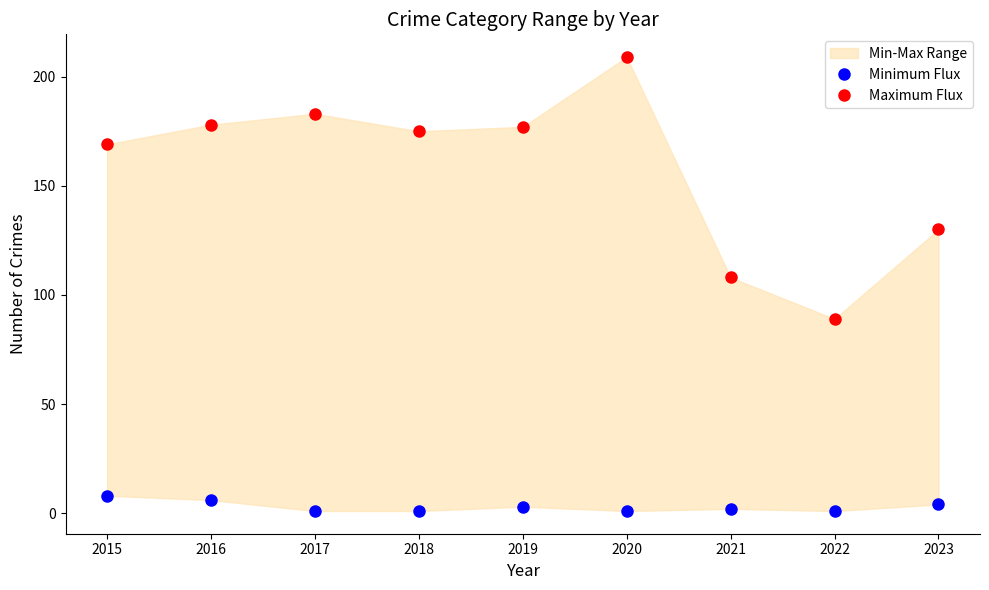

True or false: Minimum Flux and Maximum Flux intersect in this chart.

False